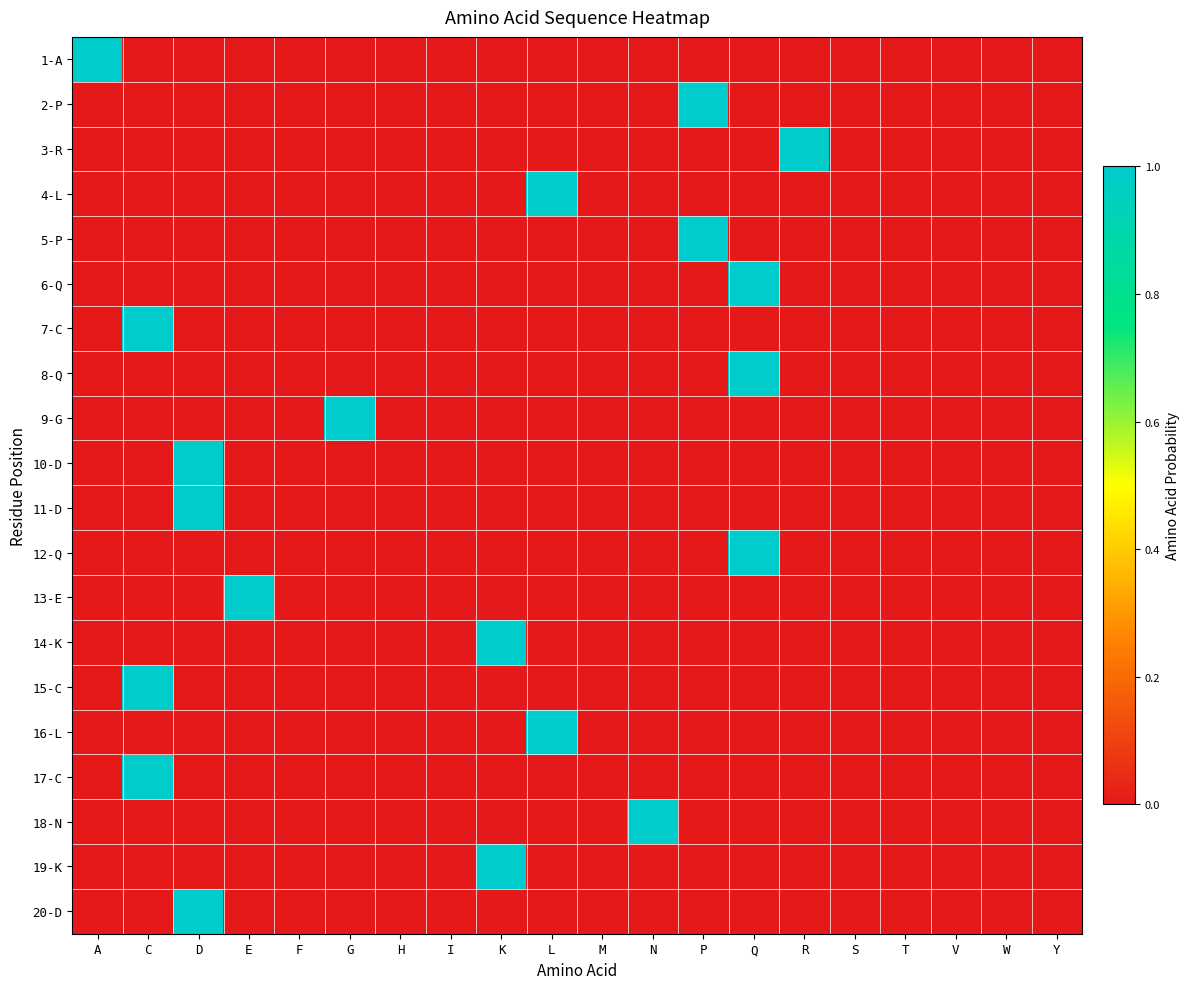

How many categories are shown in the chart?

20